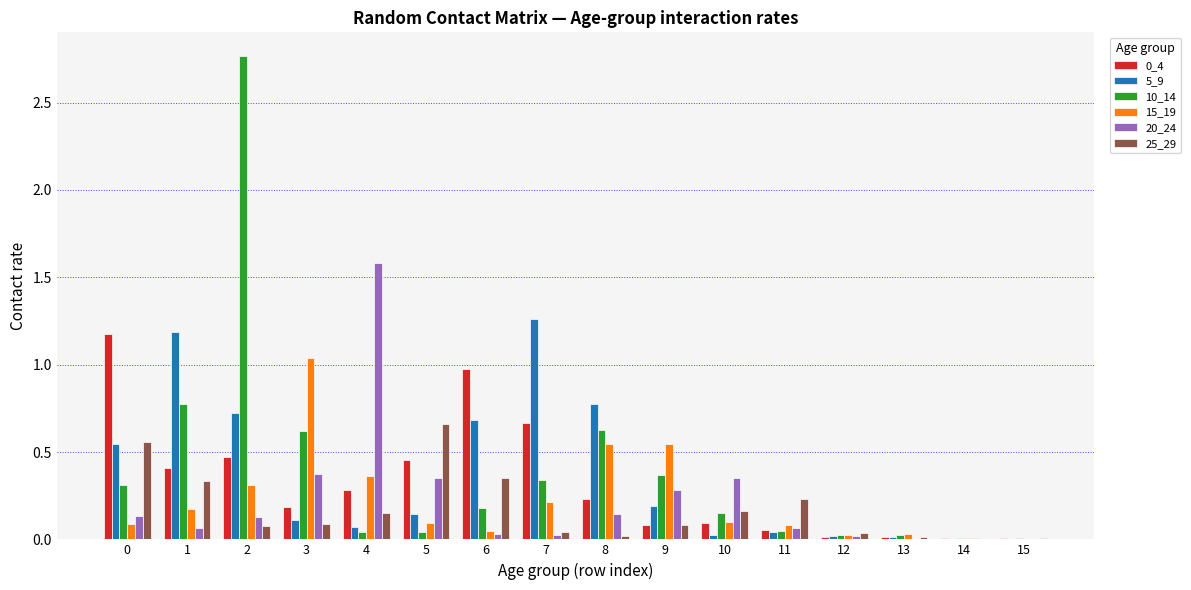

The value of 10_14 at 0 is 0.3. True or false?

True